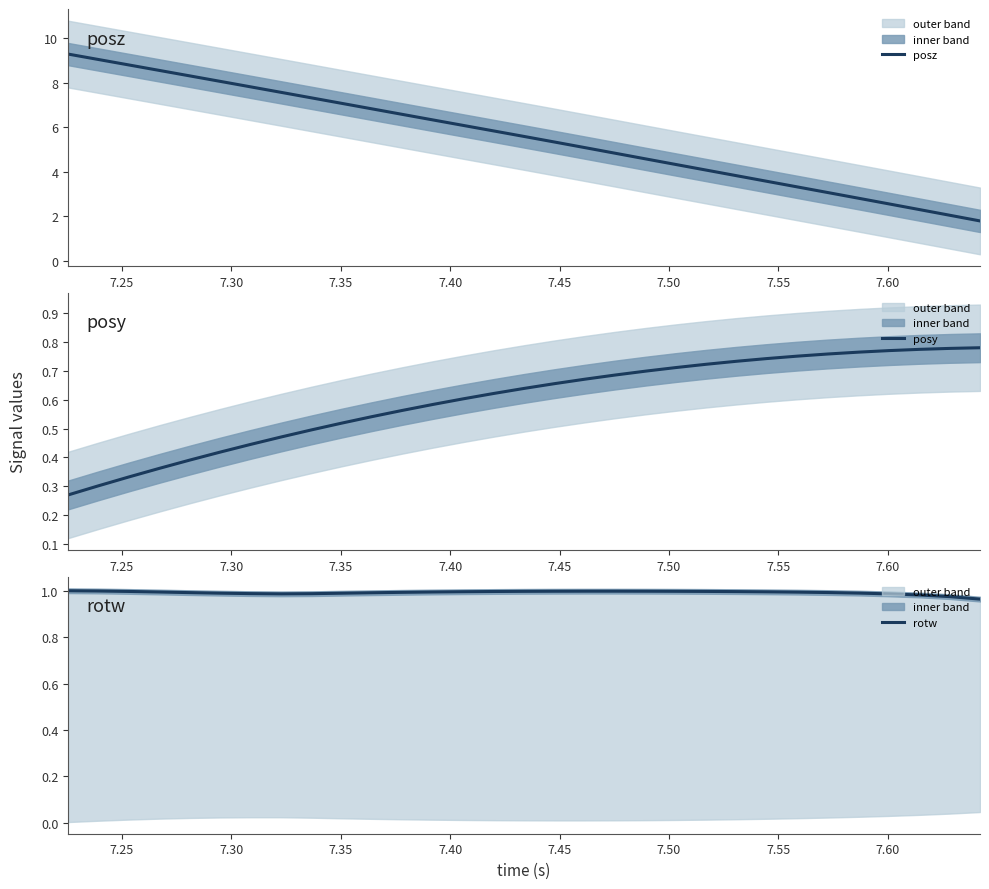

True or false: posz and posy cross at least once.

False